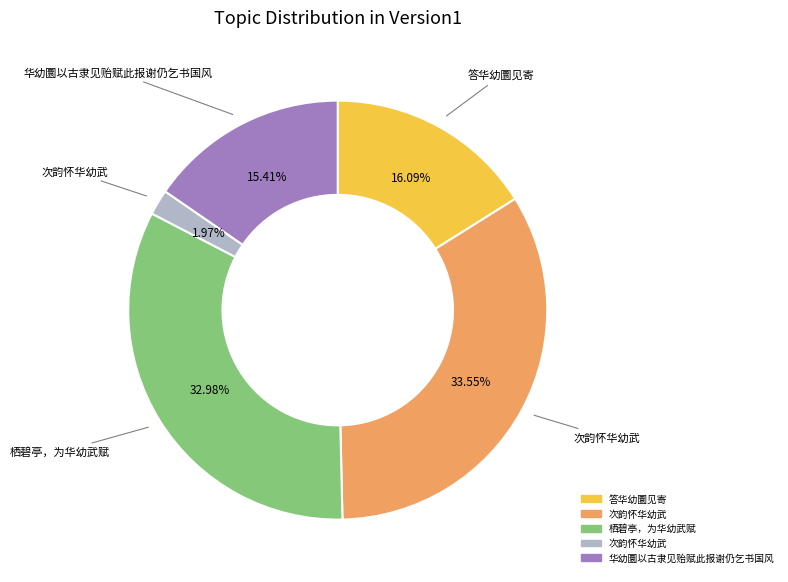

Is there any slice that represents more than half of the pie?

No